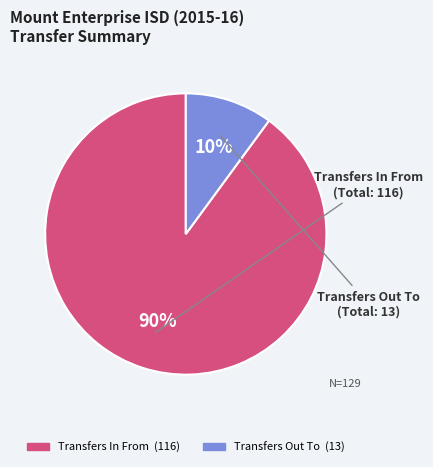

Is Transfers In From the majority of the pie?

Yes